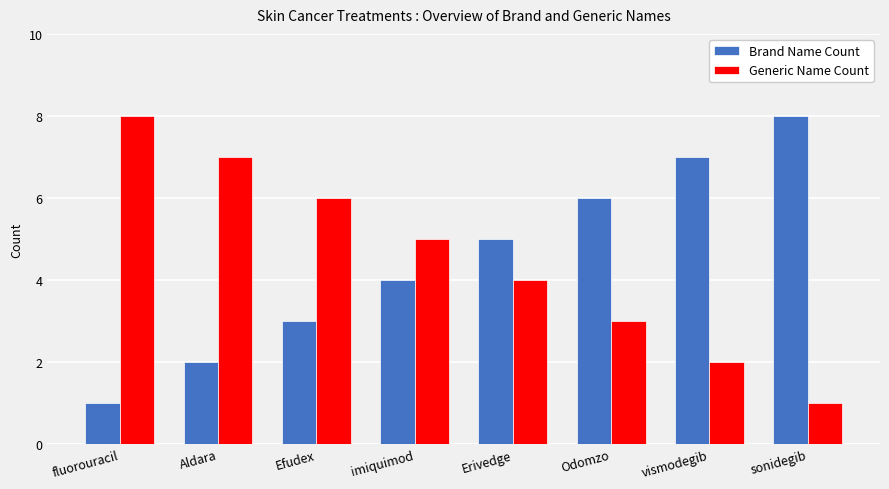

What is the label of the 7th bar from the left?

vismodegib